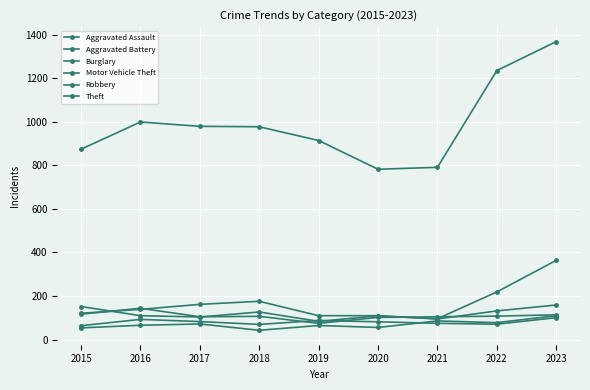

What is the value of the Robbery point at the 4th from the left?

107